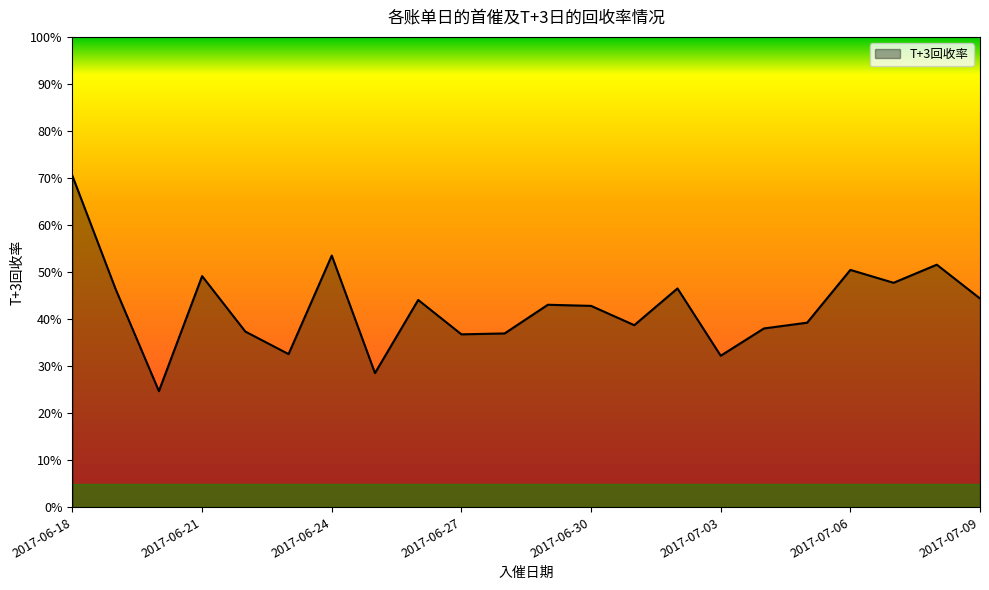

Rank the categories by value from lowest to highest.

2017-06-20, 2017-06-25, 2017-07-03, 2017-06-23, 2017-06-27, 2017-06-28, 2017-06-22, 2017-07-04, 2017-07-01, 2017-07-05, 2017-06-30, 2017-06-29, 2017-06-26, 2017-07-09, 2017-06-19, 2017-07-02, 2017-07-07, 2017-06-21, 2017-07-06, 2017-07-08, 2017-06-24, 2017-06-18